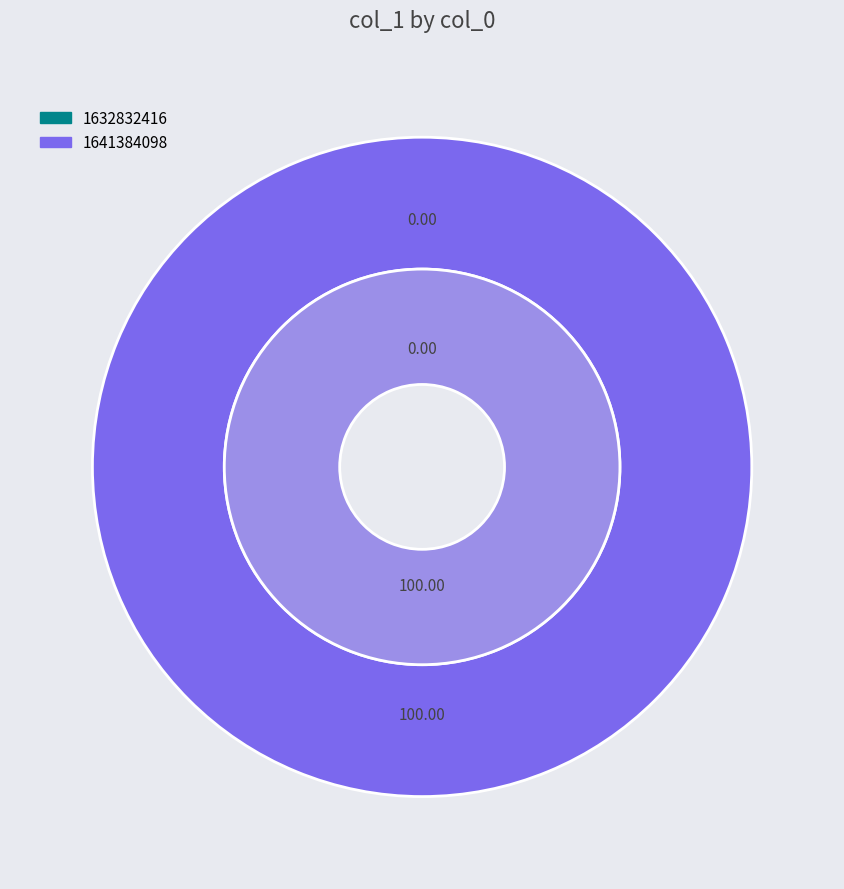

The 1632832416 slice represents 14% of the pie. True or false?

False